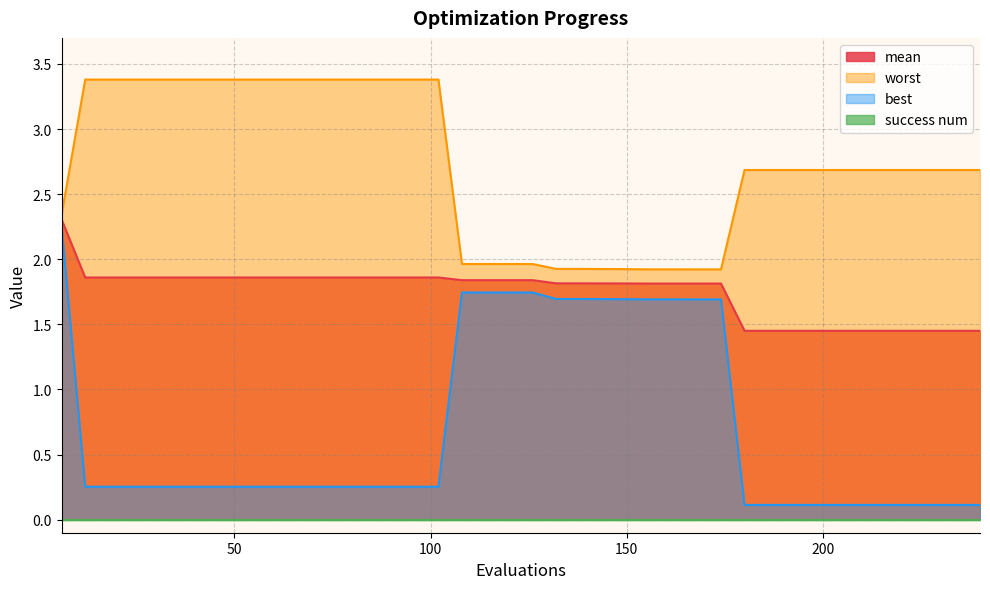

True or false: mean and best cross at least once.

False